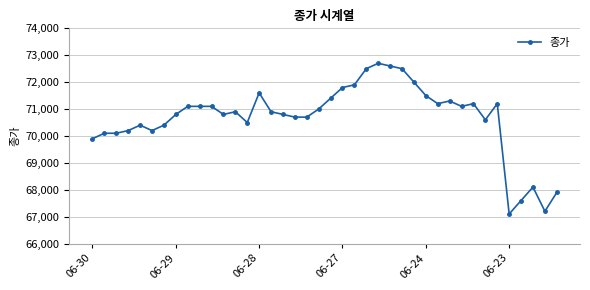

What is the average value?

70668